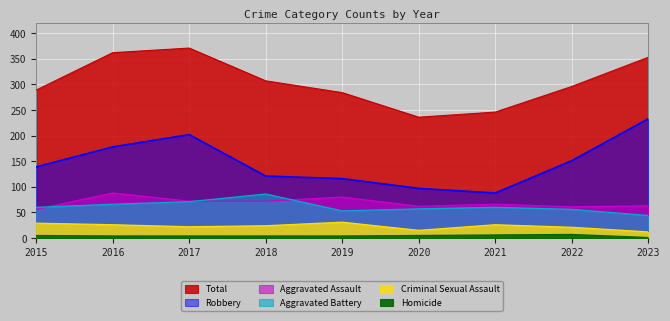

Reading left to right, extract all data points from this chart.

Aggravated Assault: 2015=56	2016=88	2017=72	2018=72	2019=80	2020=62	2021=66	2022=61	2023=63
Aggravated Battery: 2015=60	2016=66	2017=71	2018=86	2019=53	2020=57	2021=60	2022=56	2023=44
Criminal Sexual Assault: 2015=29	2016=26	2017=22	2018=24	2019=31	2020=15	2021=26	2022=21	2023=12
Homicide: 2015=5	2016=4	2017=4	2018=4	2019=4	2020=5	2021=6	2022=7	2023=1
Robbery: 2015=139	2016=178	2017=202	2018=121	2019=116	2020=97	2021=88	2022=151	2023=233
Total: 2015=289	2016=362	2017=371	2018=307	2019=284	2020=236	2021=246	2022=296	2023=353